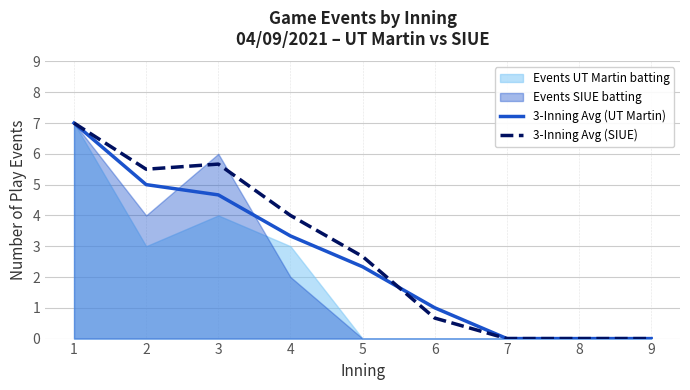

What is the sum of all 3-Inning Avg (UT Martin) values?

23.3